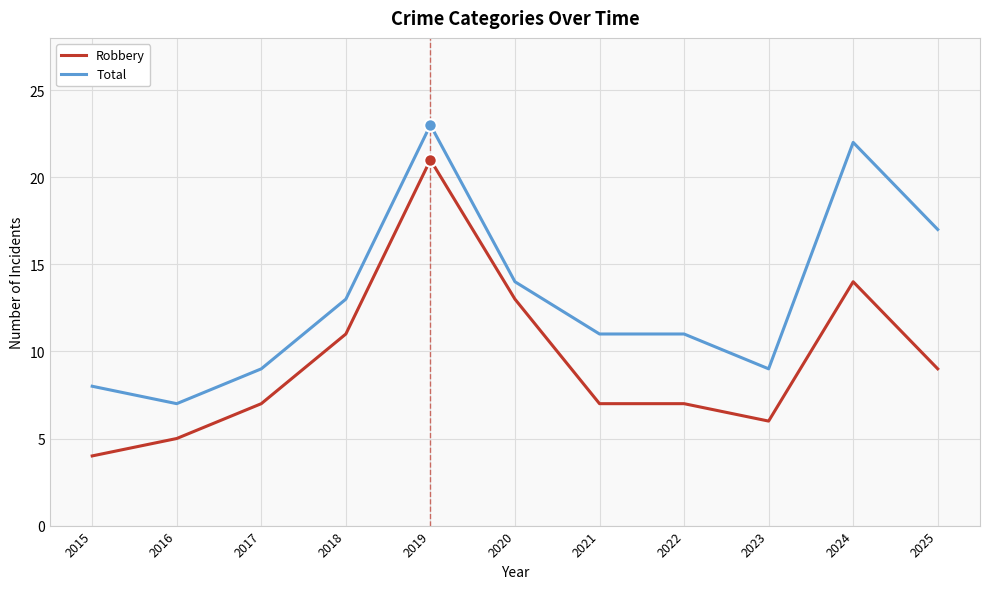

Where is Total nearest to the value 15?

2020